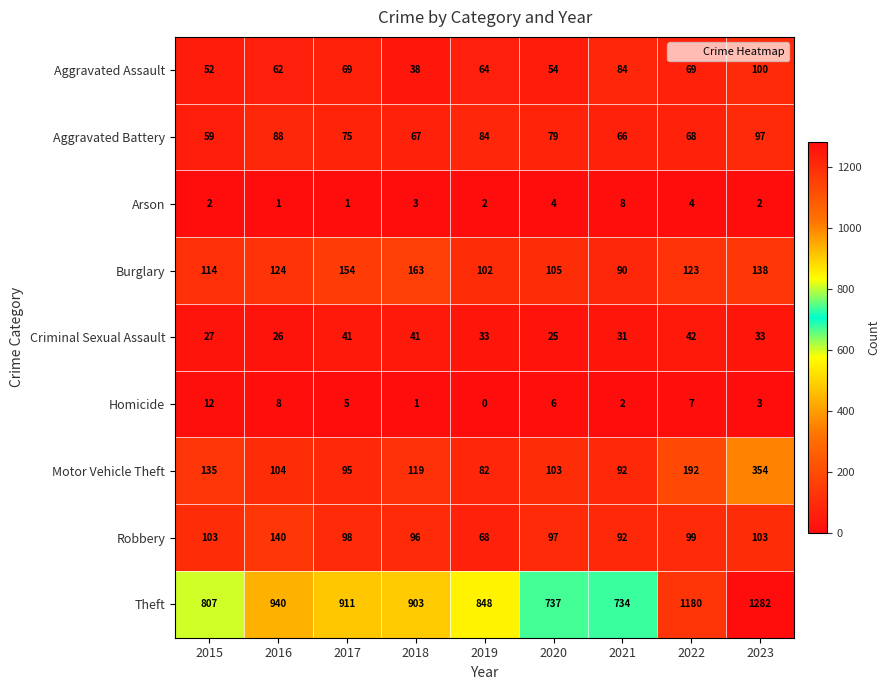

What is the difference between the maximum and minimum values in the Aggravated Battery series?

38